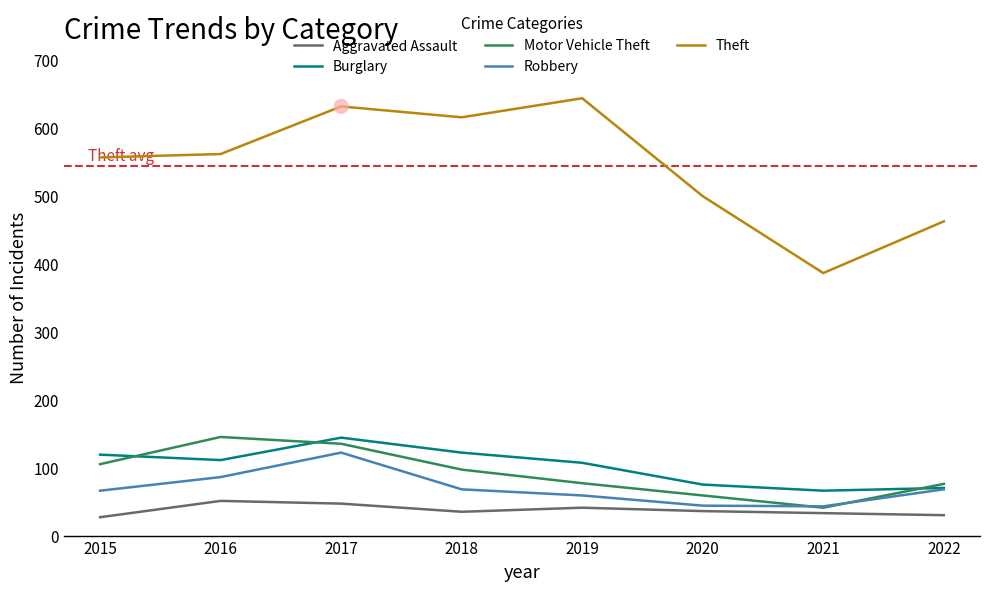

Is the value of Aggravated Assault at 2016 greater than the value of Robbery at 2018?

No